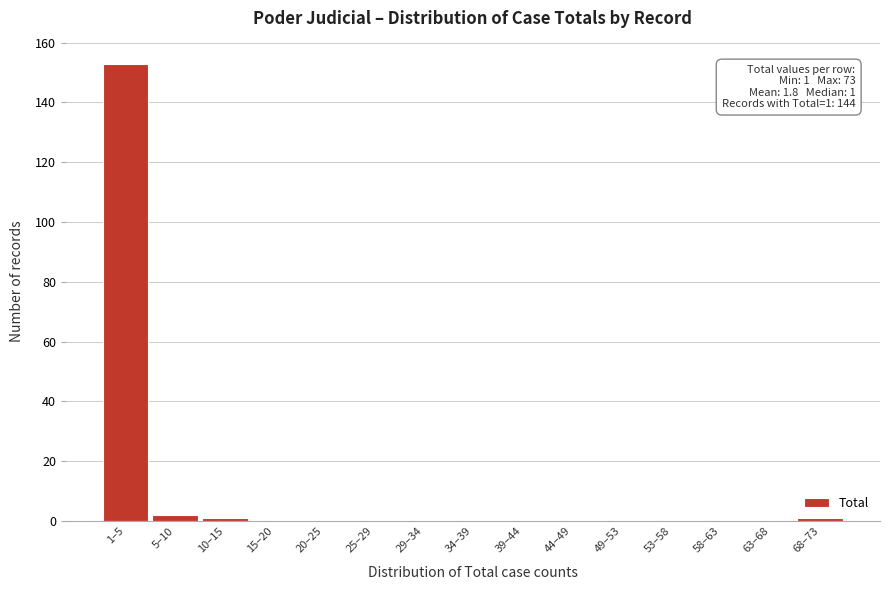

Reading left to right, what are all the values shown in this chart?

1–5=153	5–10=2	10–15=1	15–20=0	20–25=0	25–29=0	29–34=0	34–39=0	39–44=0	44–49=0	49–53=0	53–58=0	58–63=0	63–68=0	68–73=1